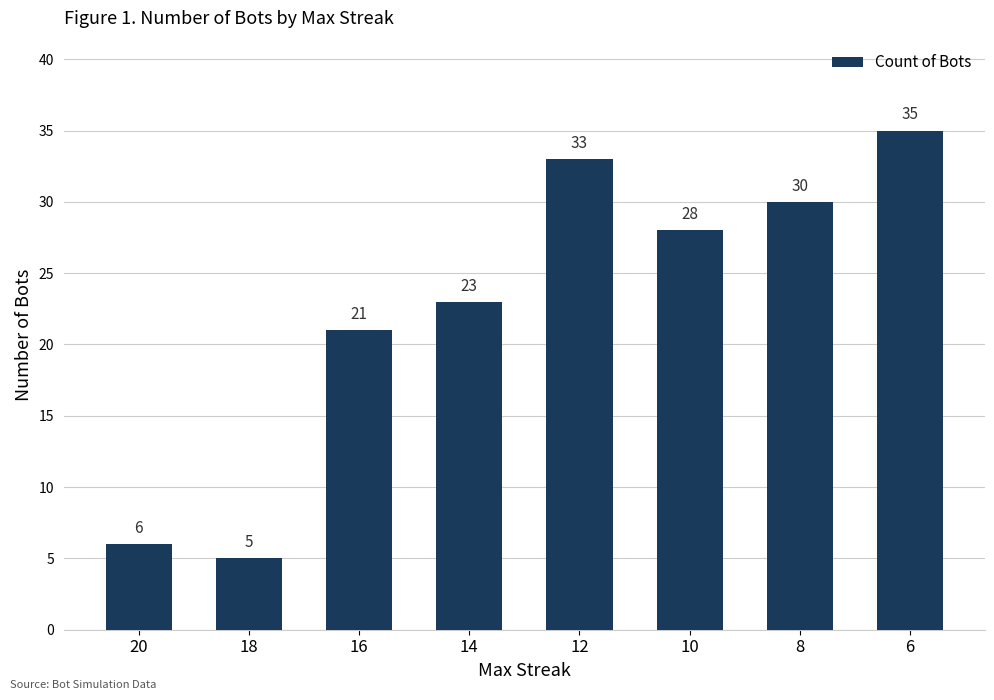

How many distinct data groups are displayed?

1